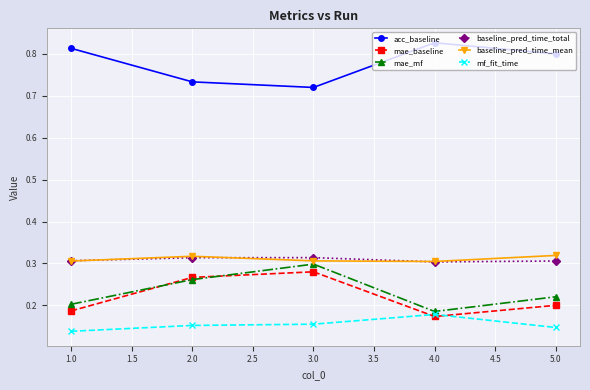

True or false: mf_fit_time and acc_baseline cross at least once.

False